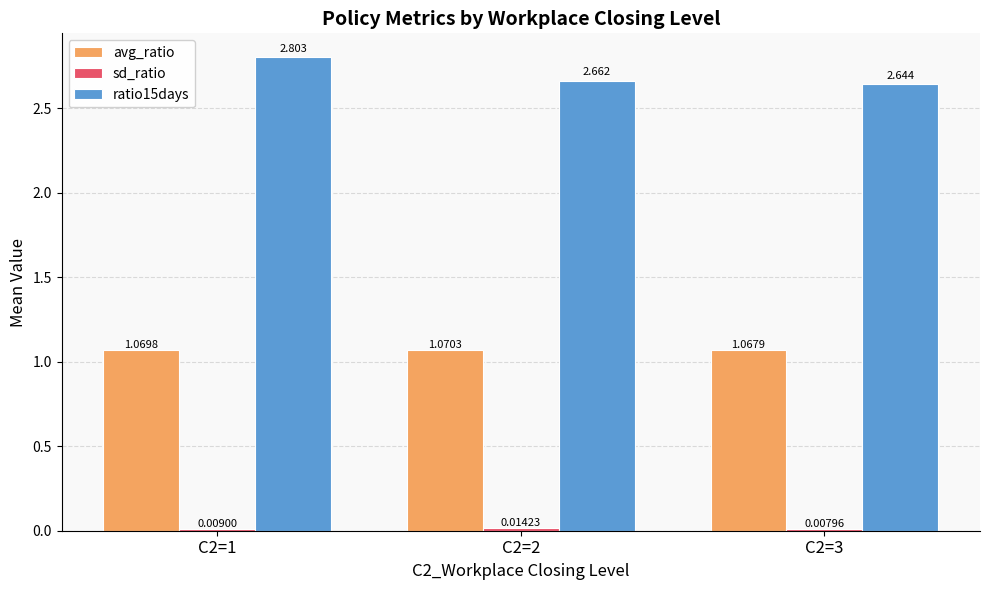

What is the difference between the highest and lowest values at C2=2?

2.6